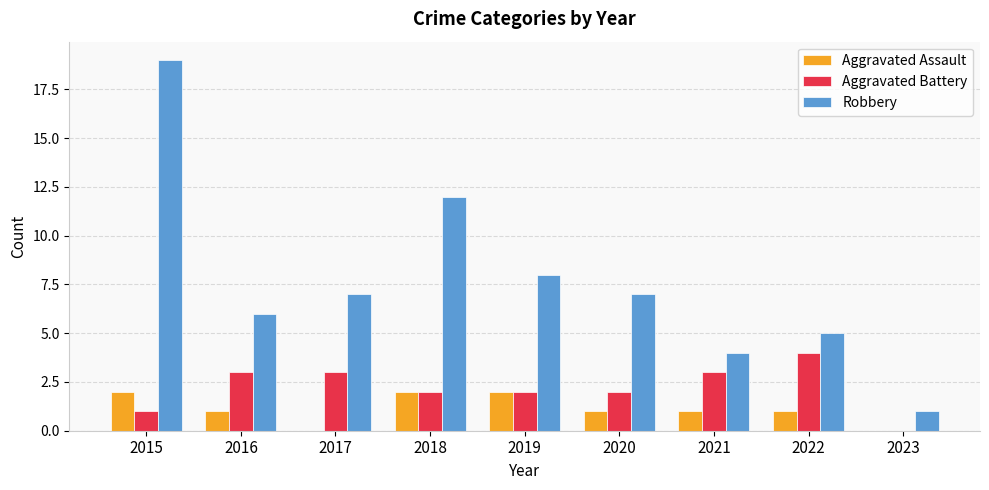

What is the average value of the Robbery series?

8